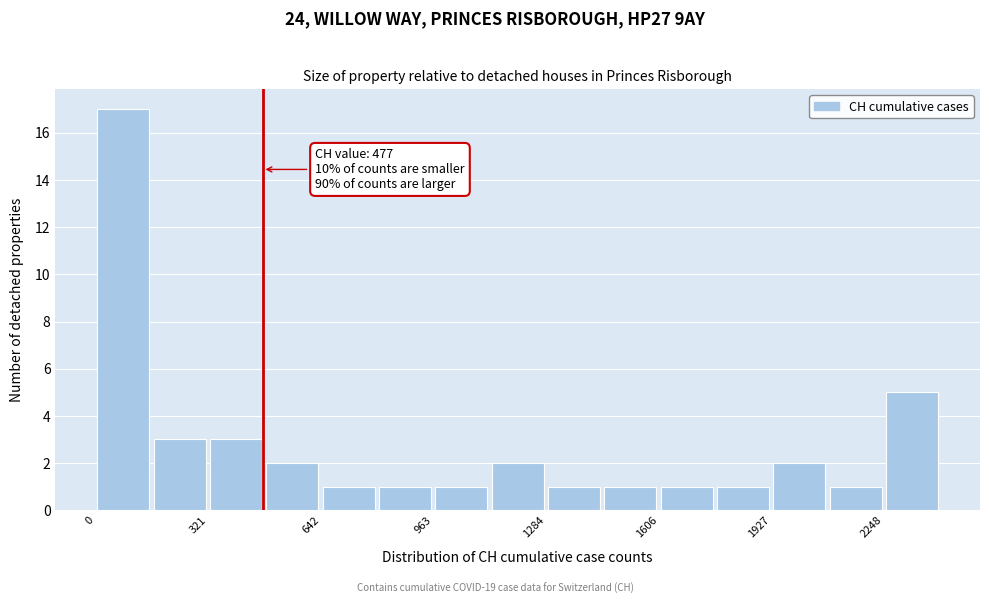

Around what value on the x-axis is the tallest bar? Give the approximate position of its centre, as read against the axis.

100